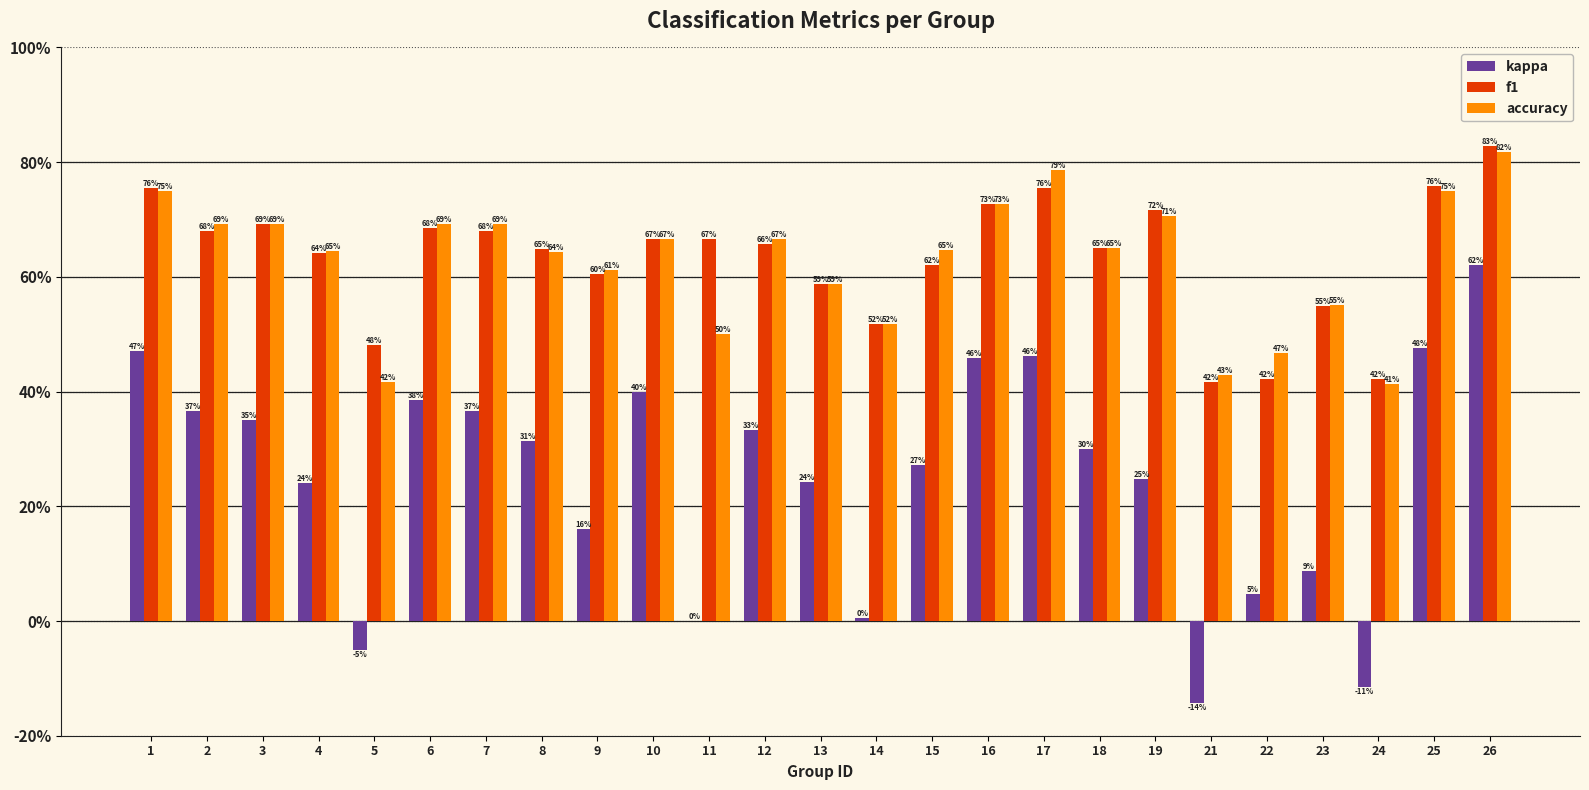

Does the chart contain stacked bars?

No